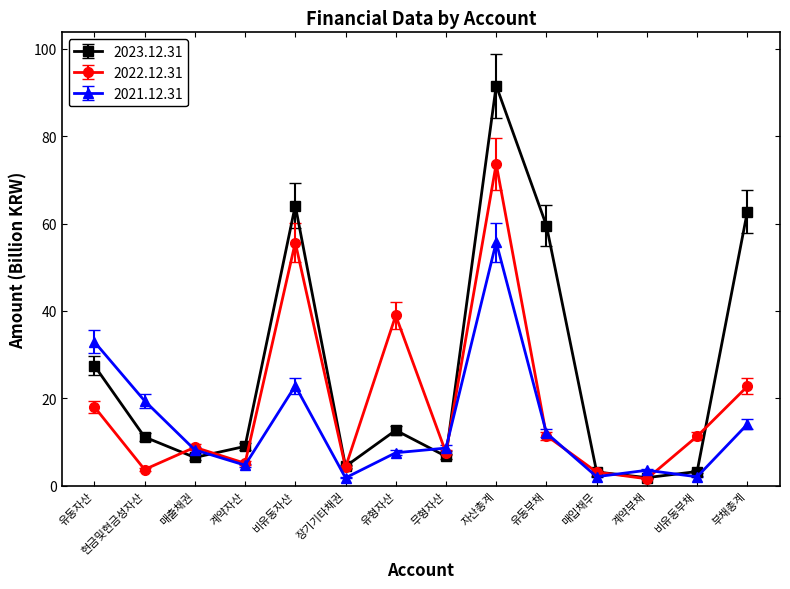

How many values in the 2023.12.31 series are below 11?

7